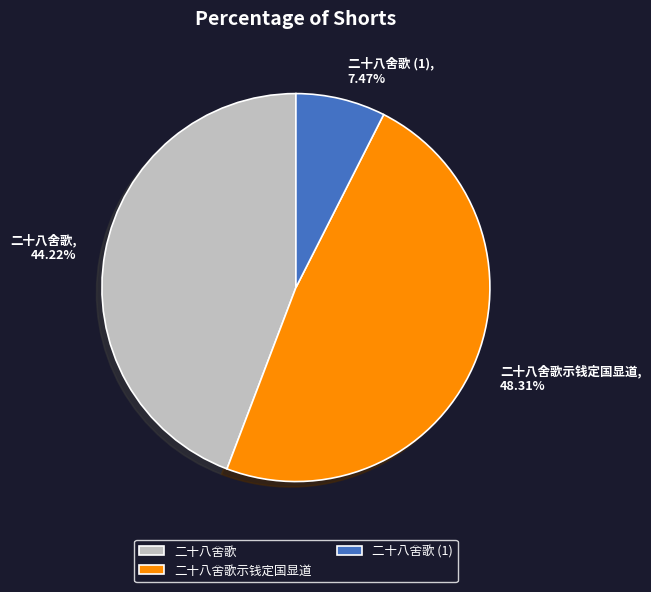

The 二十八舍歌 slice represents 38% of the pie. True or false?

False